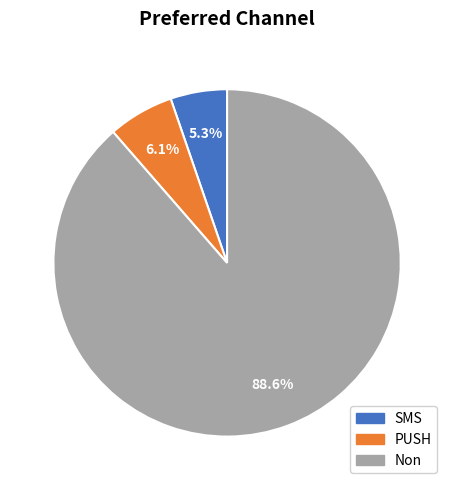

Which has a higher value, SMS or PUSH?

PUSH